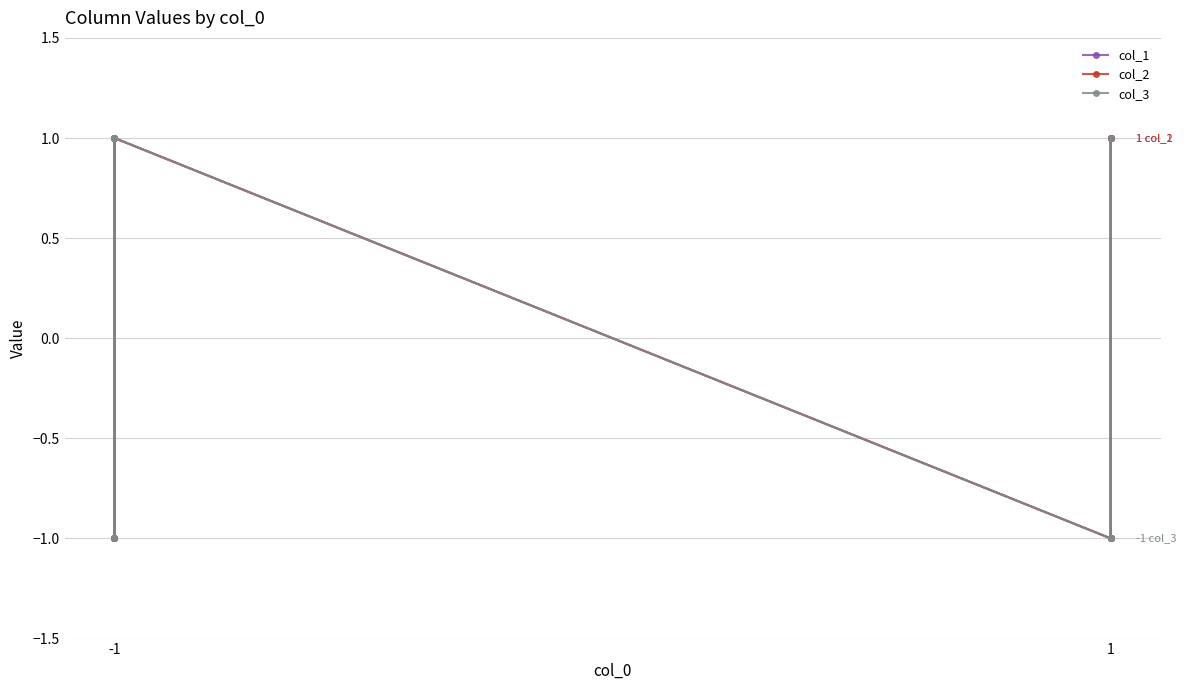

What is the value of the col_3 point at the 2nd from the left?

1